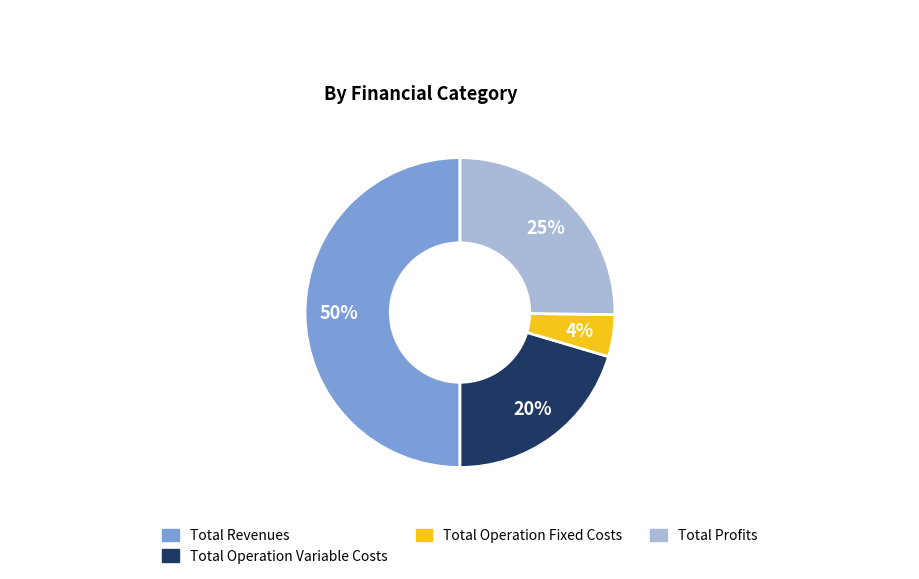

What percentage is the Total Profits slice, to the nearest percent?

25%